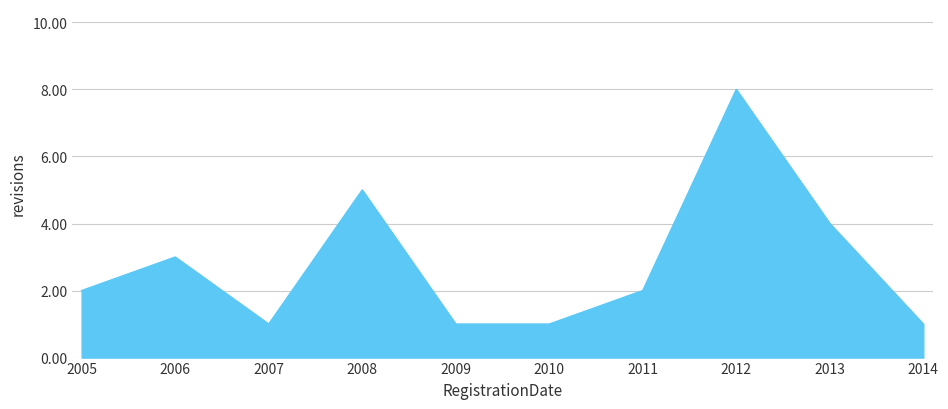

Which label corresponds to the largest value in the chart?

2012